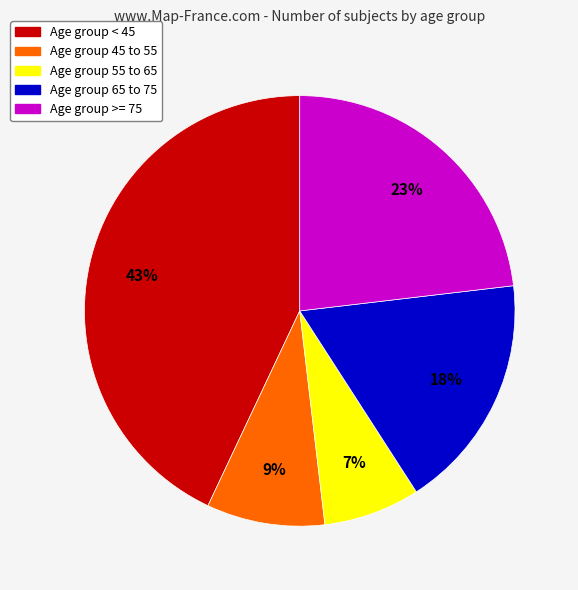

To the nearest percent, what is the average slice percentage?

20%